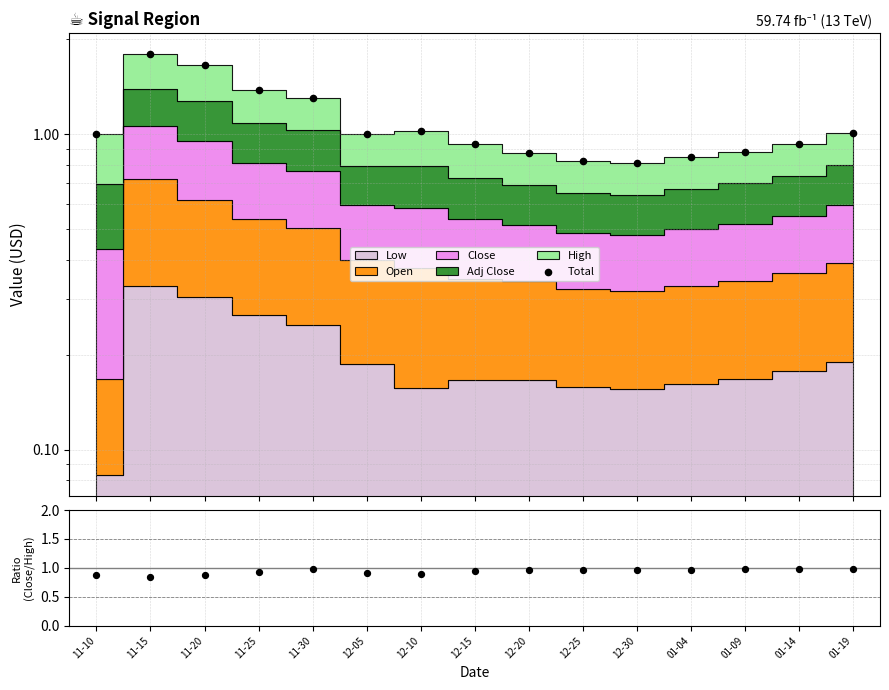

Which series contains the highest Y value?

Total